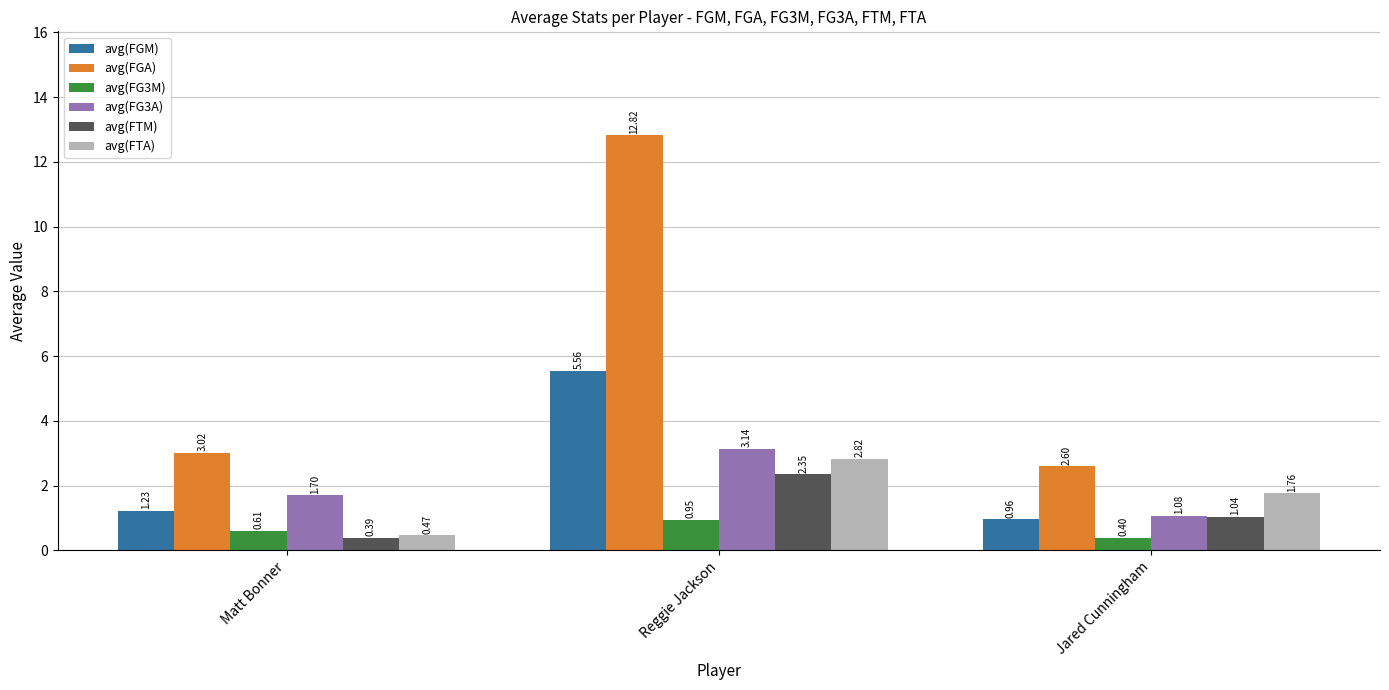

At which label does avg(FTM) first exceed 1?

Reggie Jackson